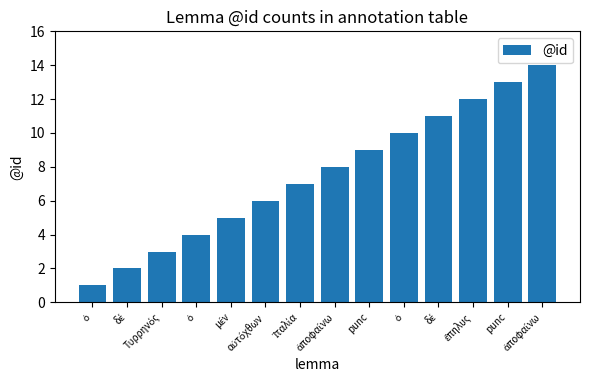

The value at ἀποφαίνω is 8. True or false?

True